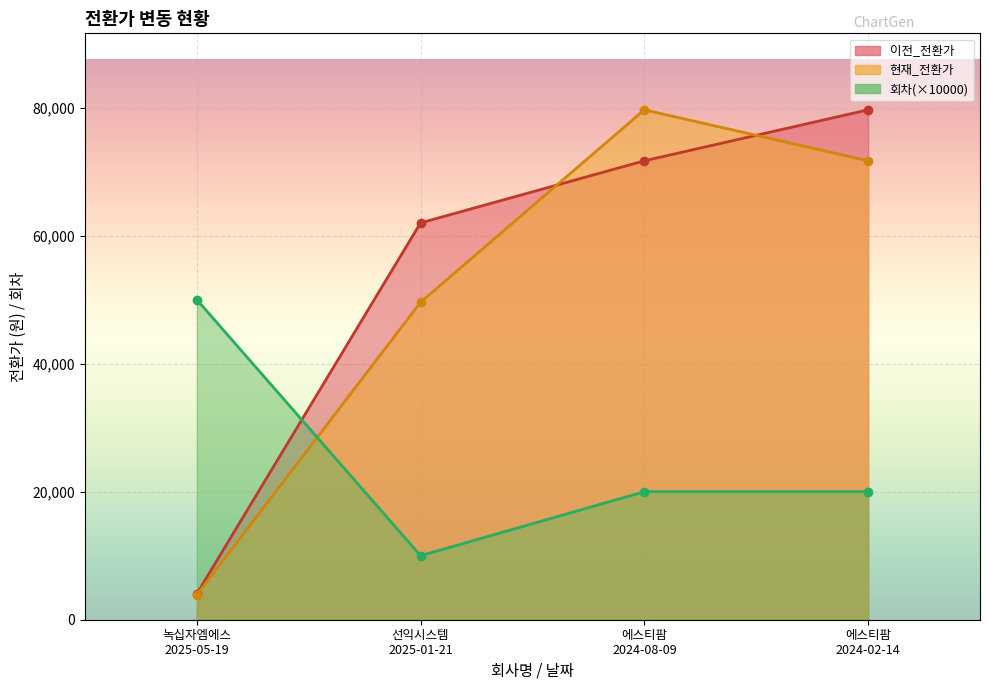

Reading right to left, transcribe all the data shown in this chart.

이전_전환가: 에스티팜
2024-02-14=79648	에스티팜
2024-08-09=71684	선익시스템
2025-01-21=61988	녹십자엠에스
2025-05-19=4043
현재_전환가: 에스티팜
2024-02-14=71684	에스티팜
2024-08-09=79648	선익시스템
2025-01-21=49591	녹십자엠에스
2025-05-19=3871
회차: 에스티팜
2024-02-14=20000	에스티팜
2024-08-09=20000	선익시스템
2025-01-21=10000	녹십자엠에스
2025-05-19=50000